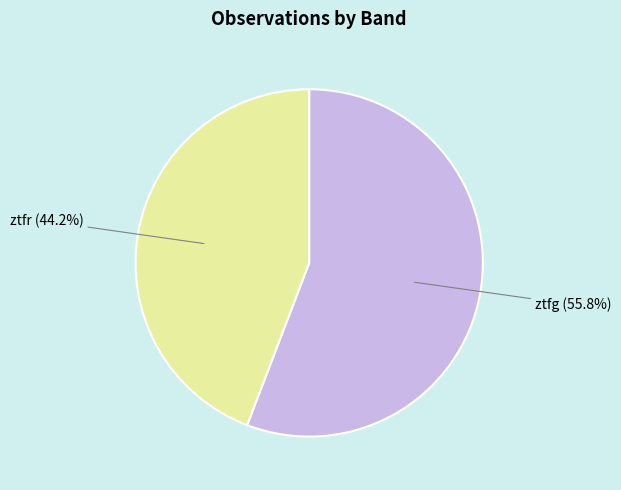

Does ztfg account for over 50% of the chart?

Yes